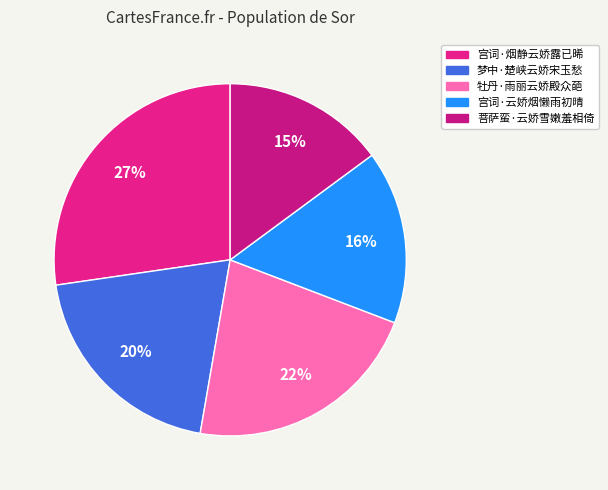

Approximately how many times larger is the value at 牡丹·雨丽云娇殿众葩 compared to 梦中·楚峡云娇宋玉愁?

1.1